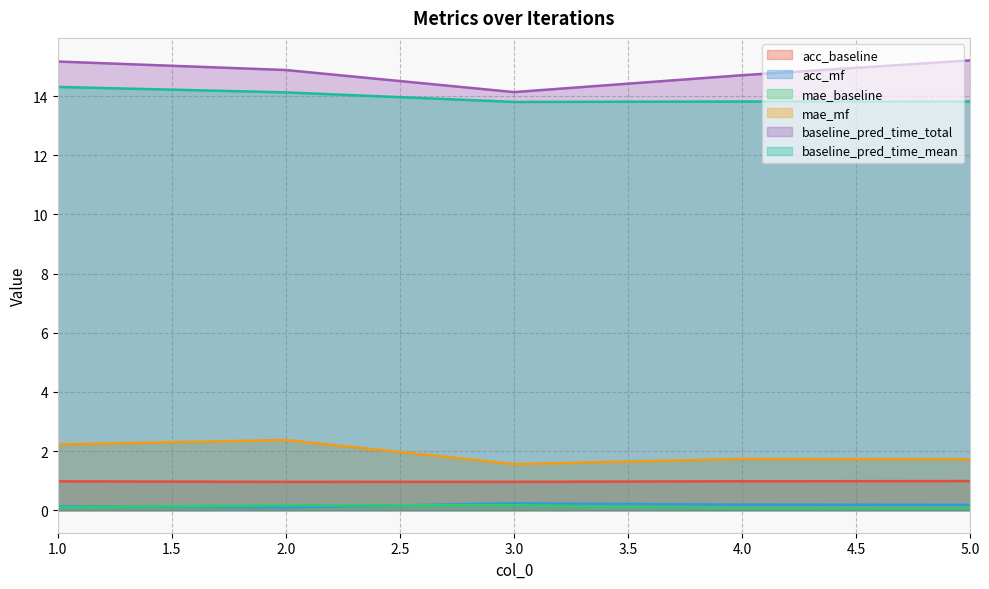

What are all the series names shown in the legend?

acc_baseline, acc_mf, mae_baseline, mae_mf, baseline_pred_time_total, baseline_pred_time_mean